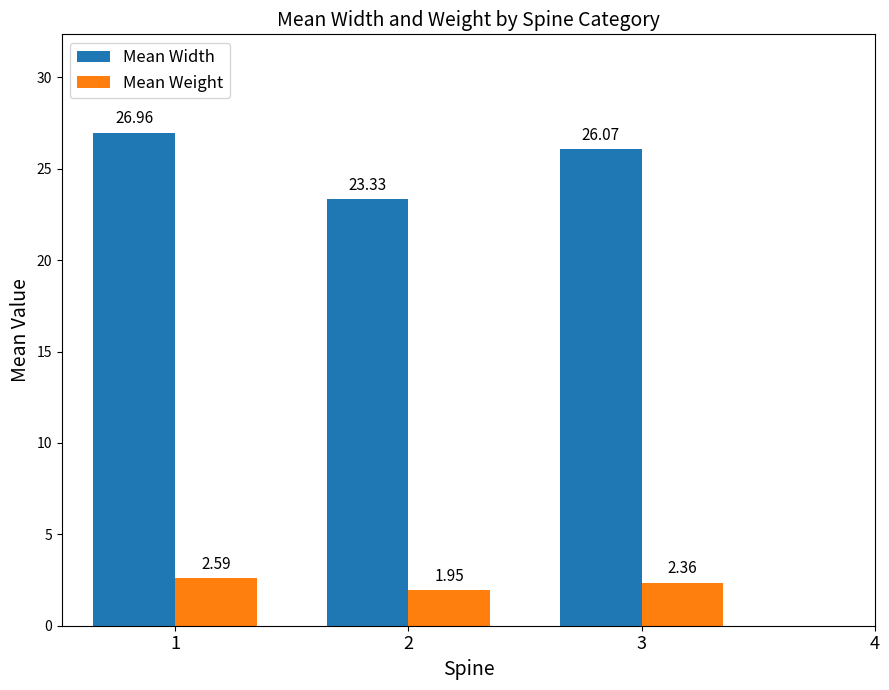

Which series changed the most between 1 and 3?

Mean Width